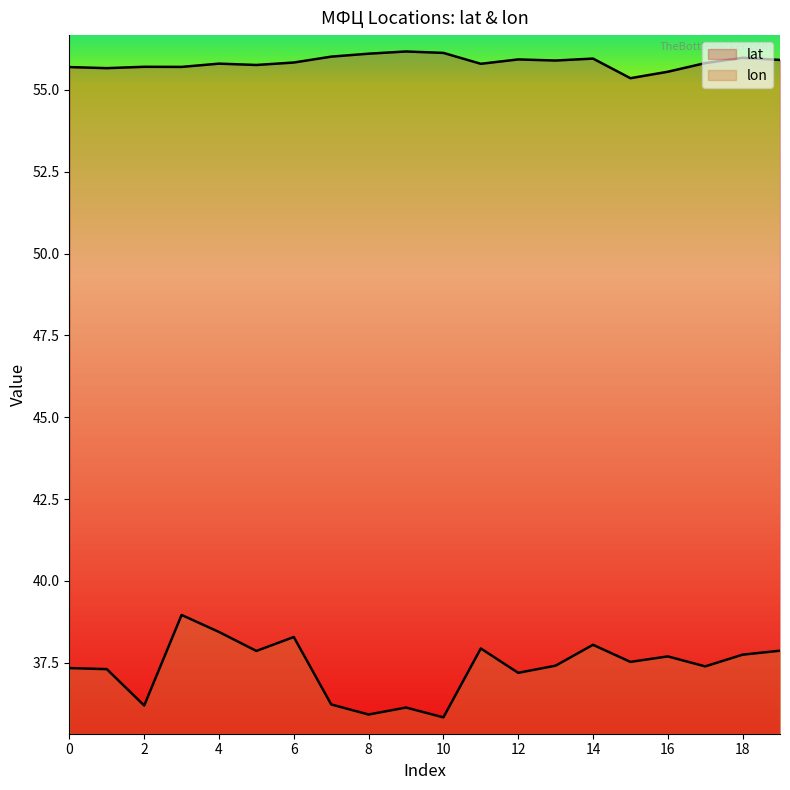

Count the number of data series in this chart.

2